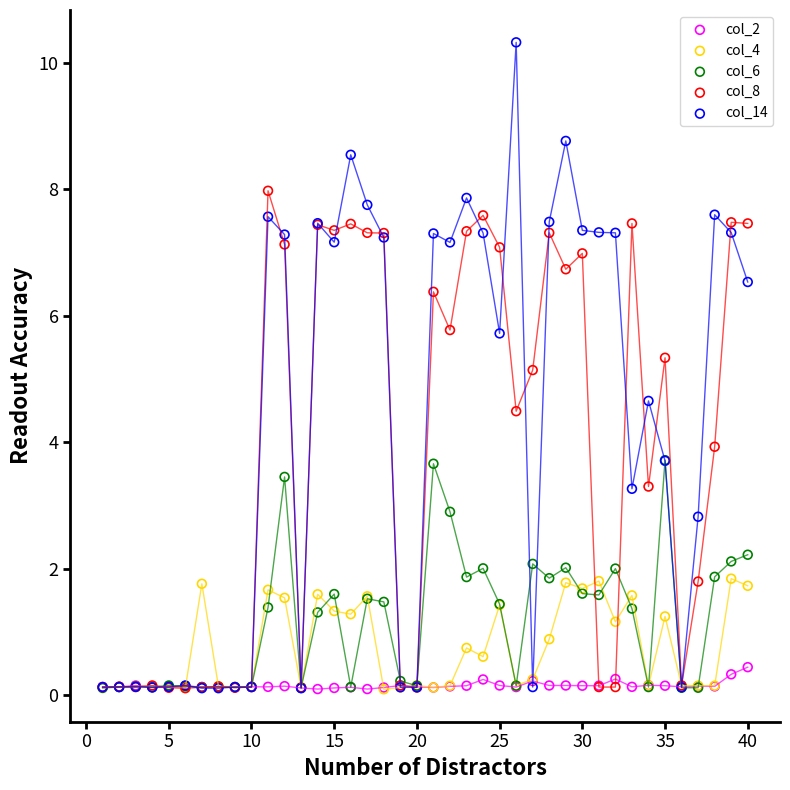

Across all series, what Y value is closest to 5?

5.1